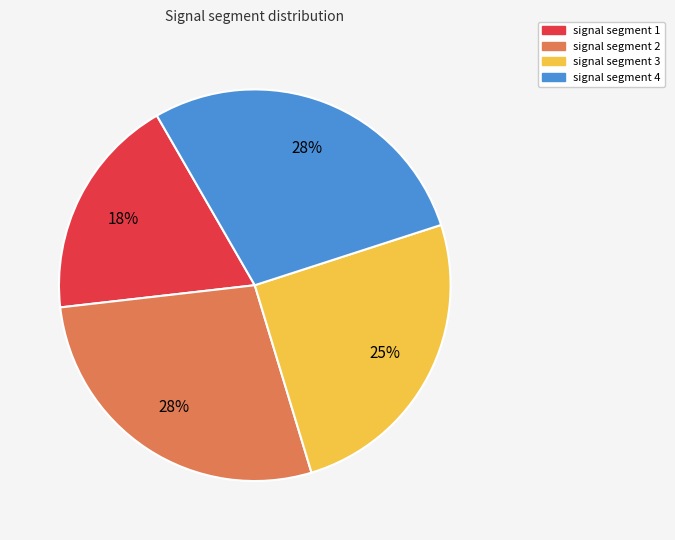

To the nearest percent, what is the average slice percentage?

25%